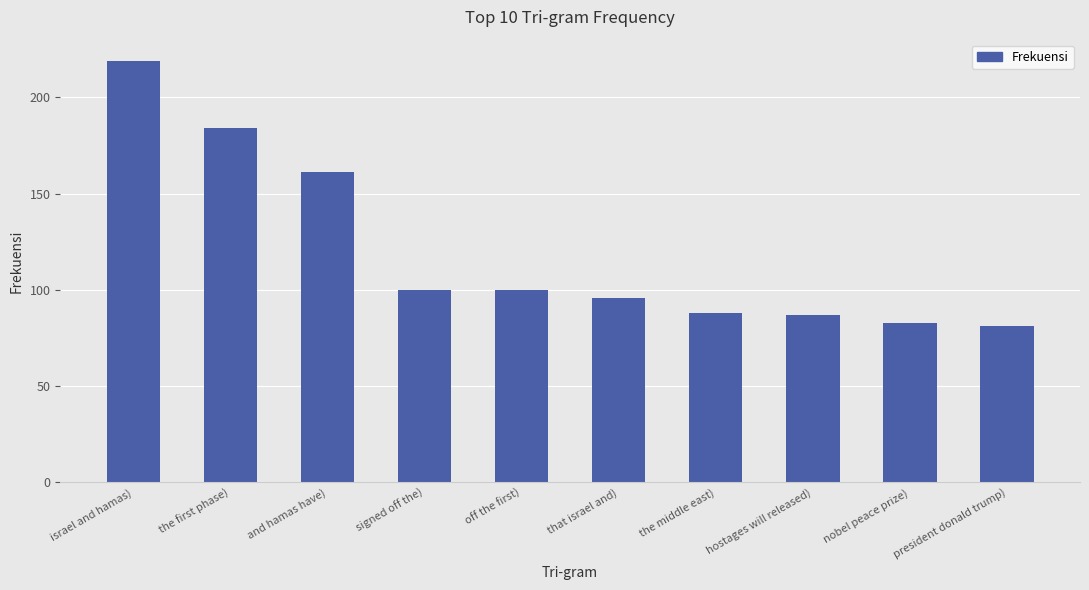

How many bars are there in total?

10